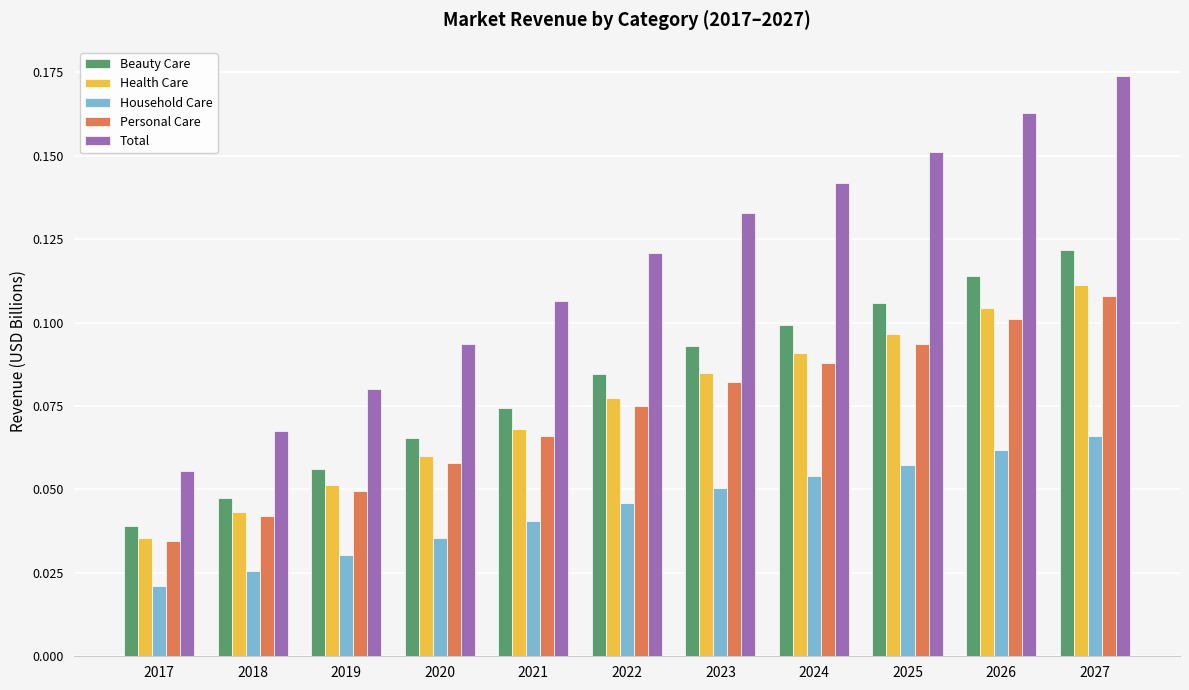

Rank the series by their maximum value, from lowest to highest.

Household Care, Personal Care, Health Care, Beauty Care, Total